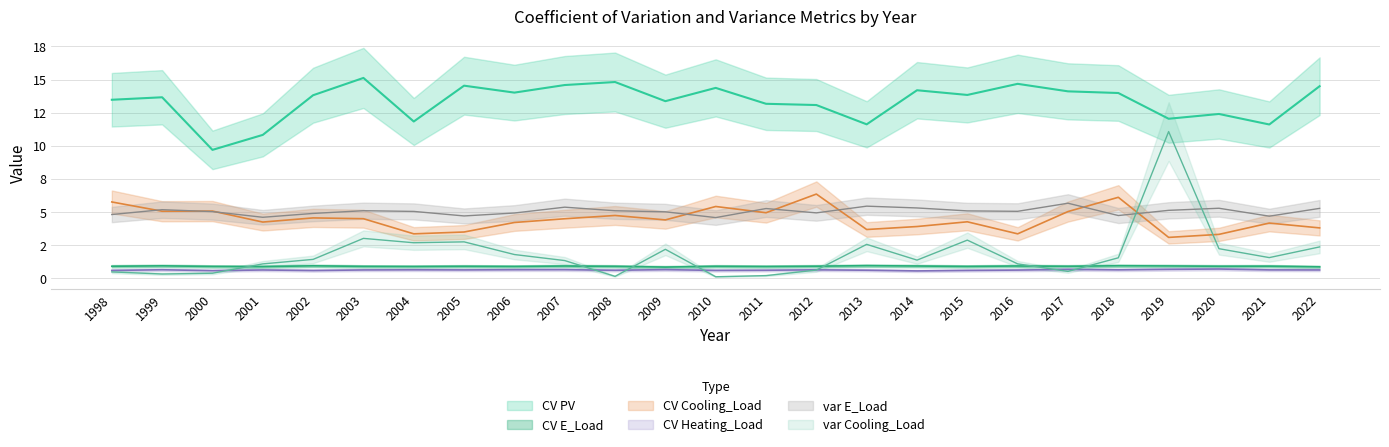

True or false: CV PV has a value of 14.8 at 2008.

True